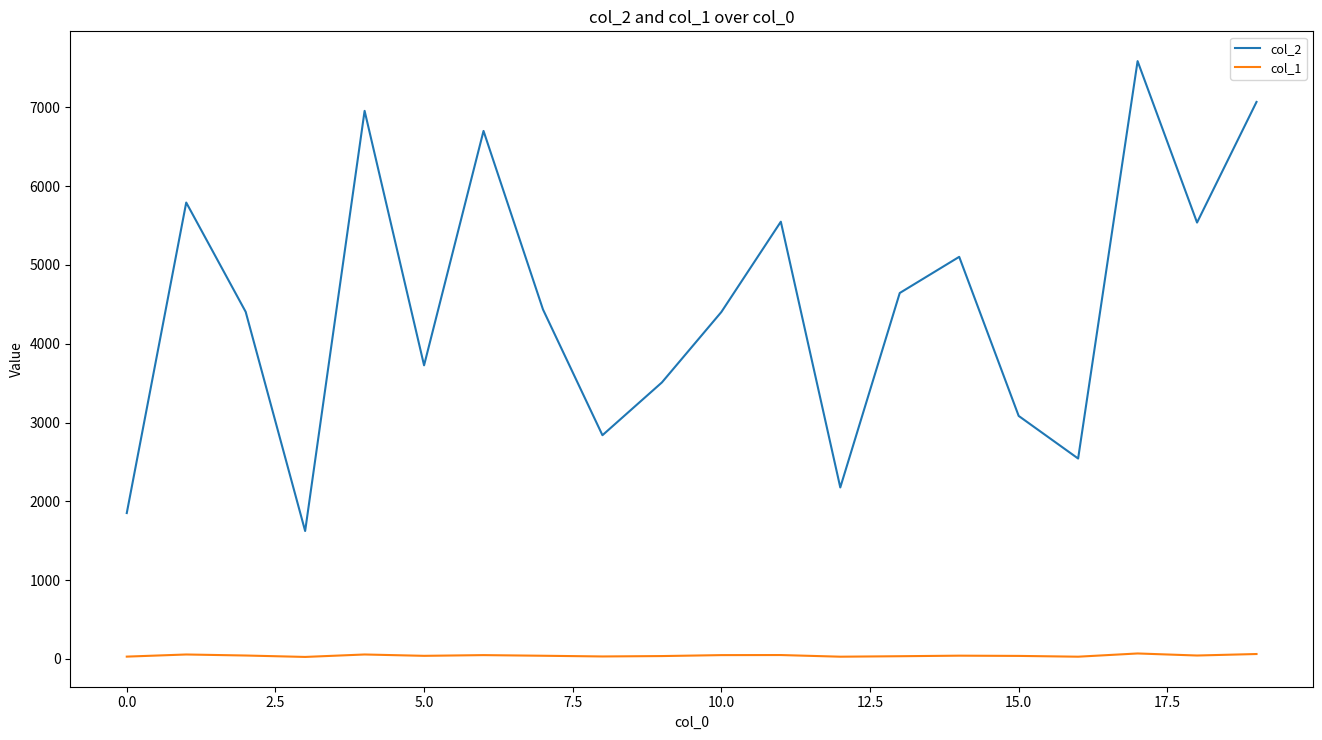

Which series has the largest total across all categories?

col_2